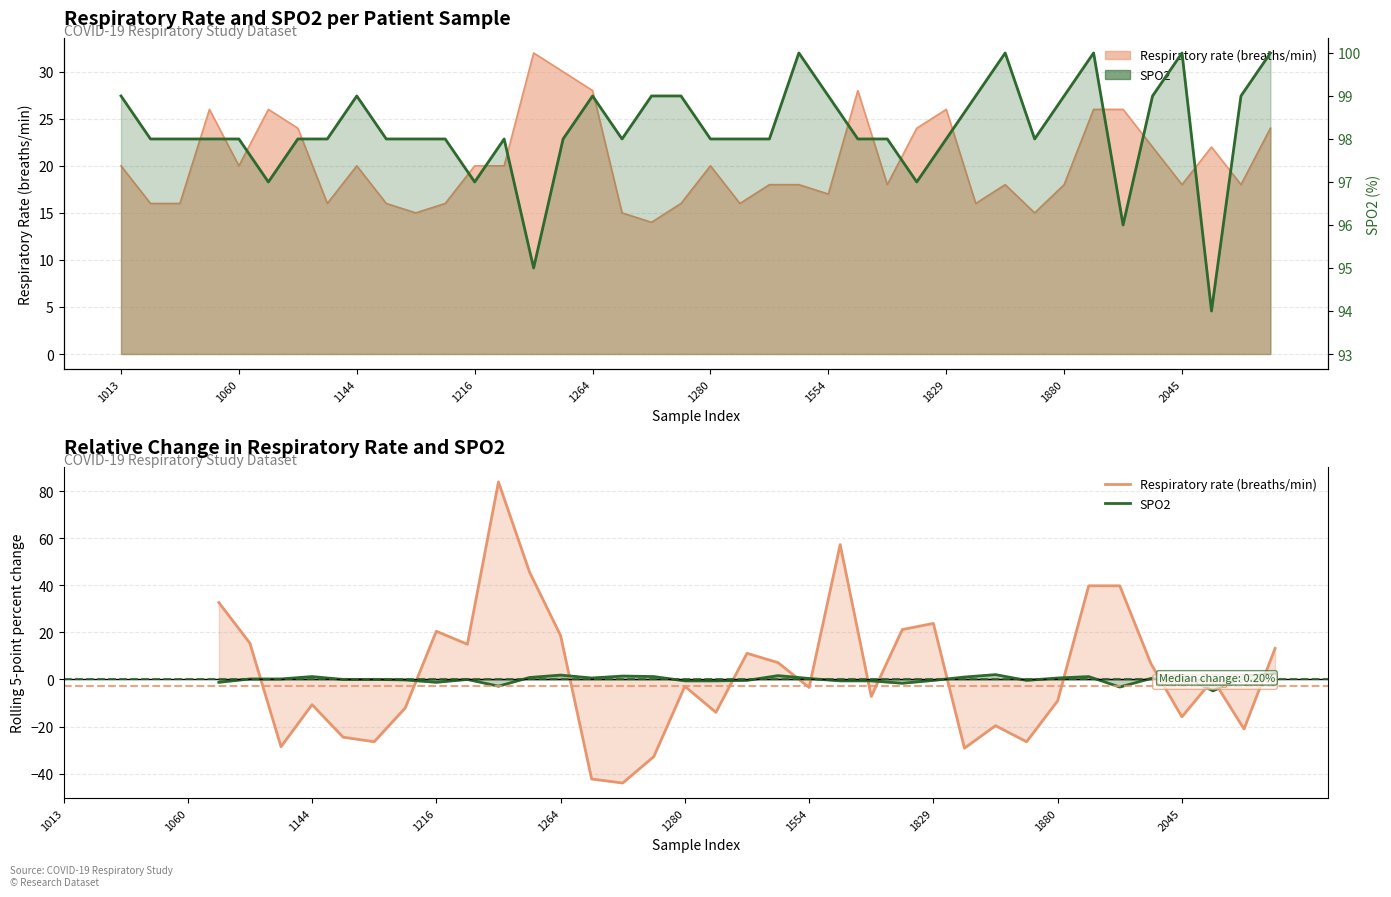

How many categories are shown in the chart?

40